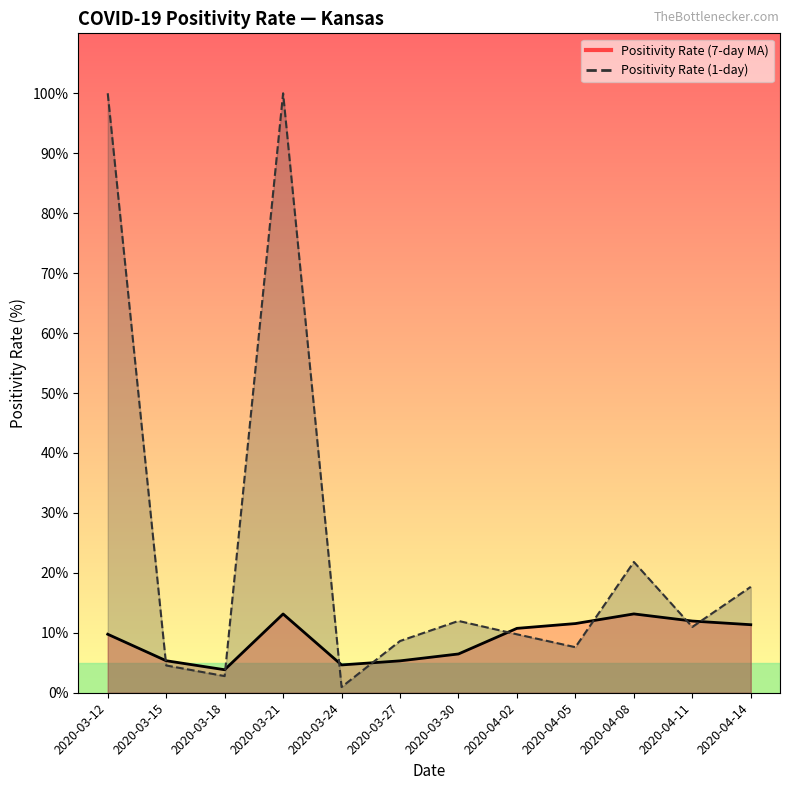

Is the value of Positivity Rate (7-day MA) at 2020-03-30 greater than the value of Positivity Rate (1-day) at 2020-03-12?

No